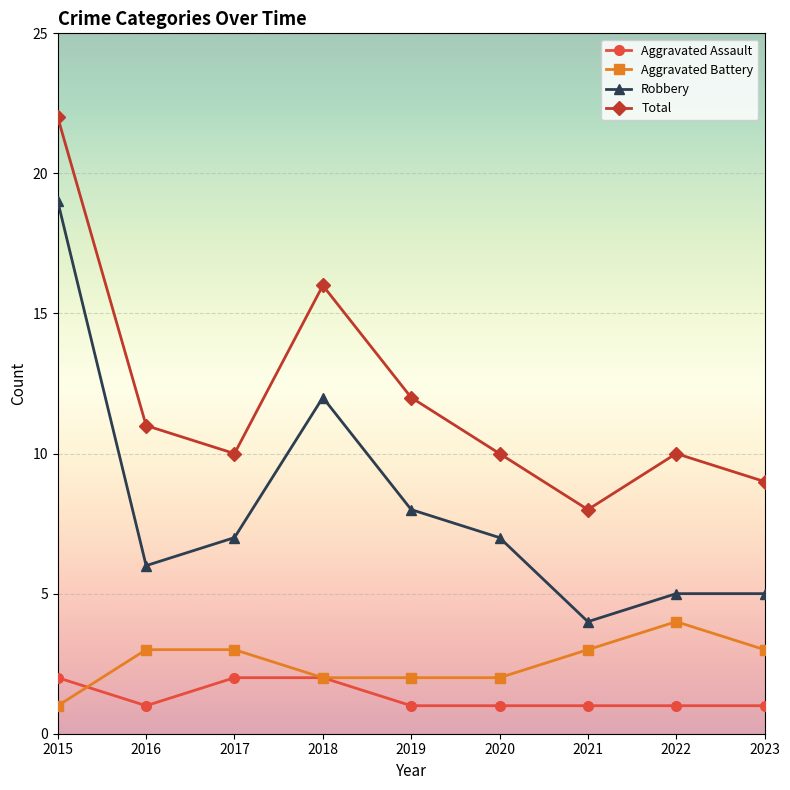

True or false: Robbery has more than 0 interior local peaks.

True